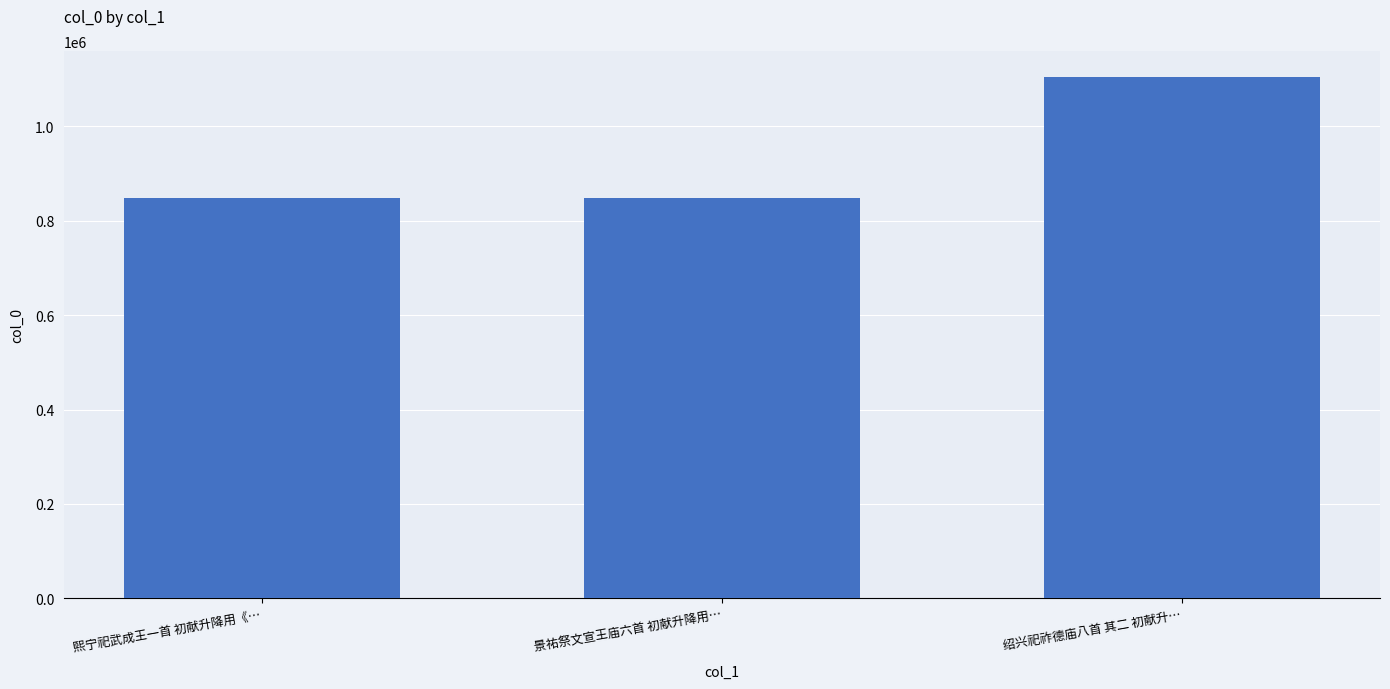

Count the number of categories in the chart.

3